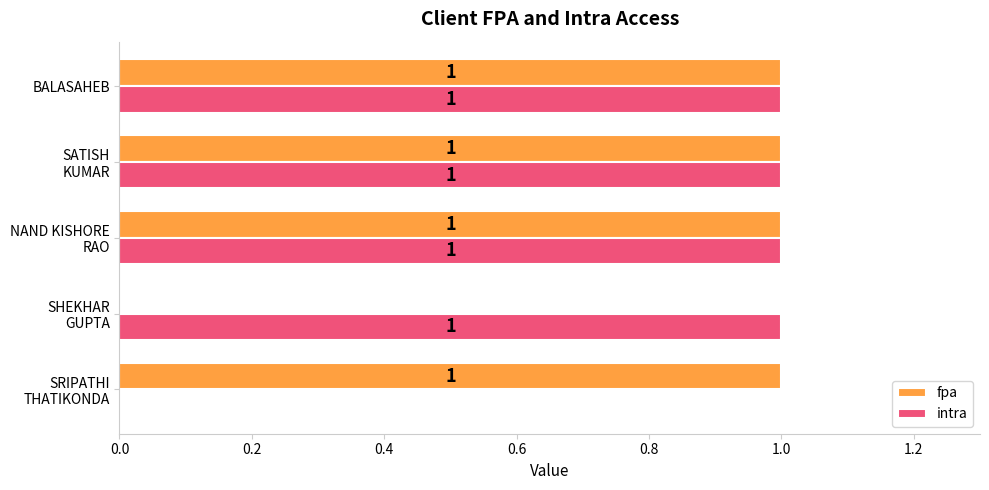

What is the sum of all intra values?

4